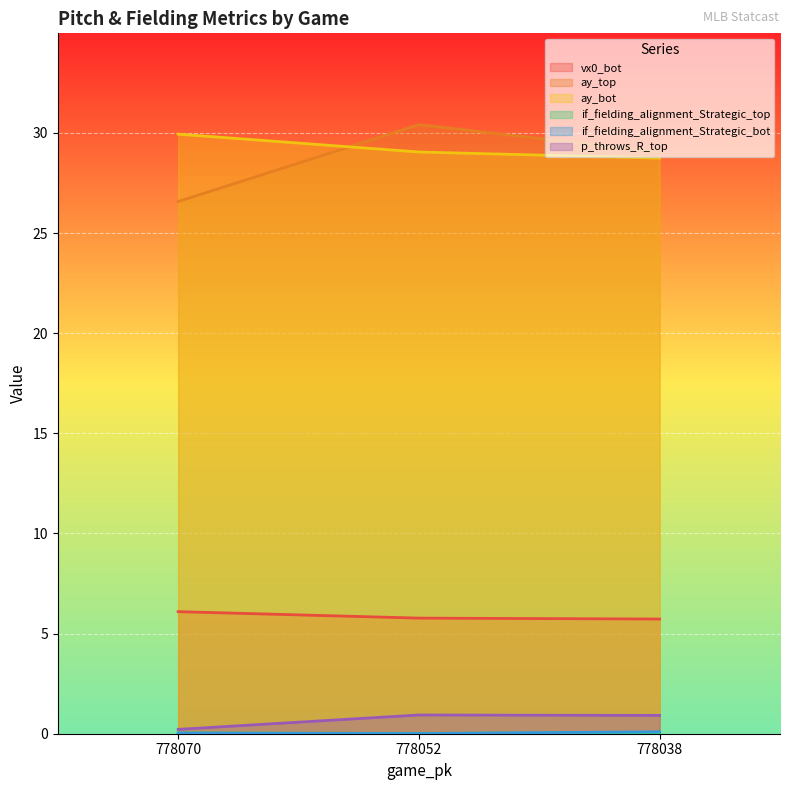

Count the number of data series in this chart.

6